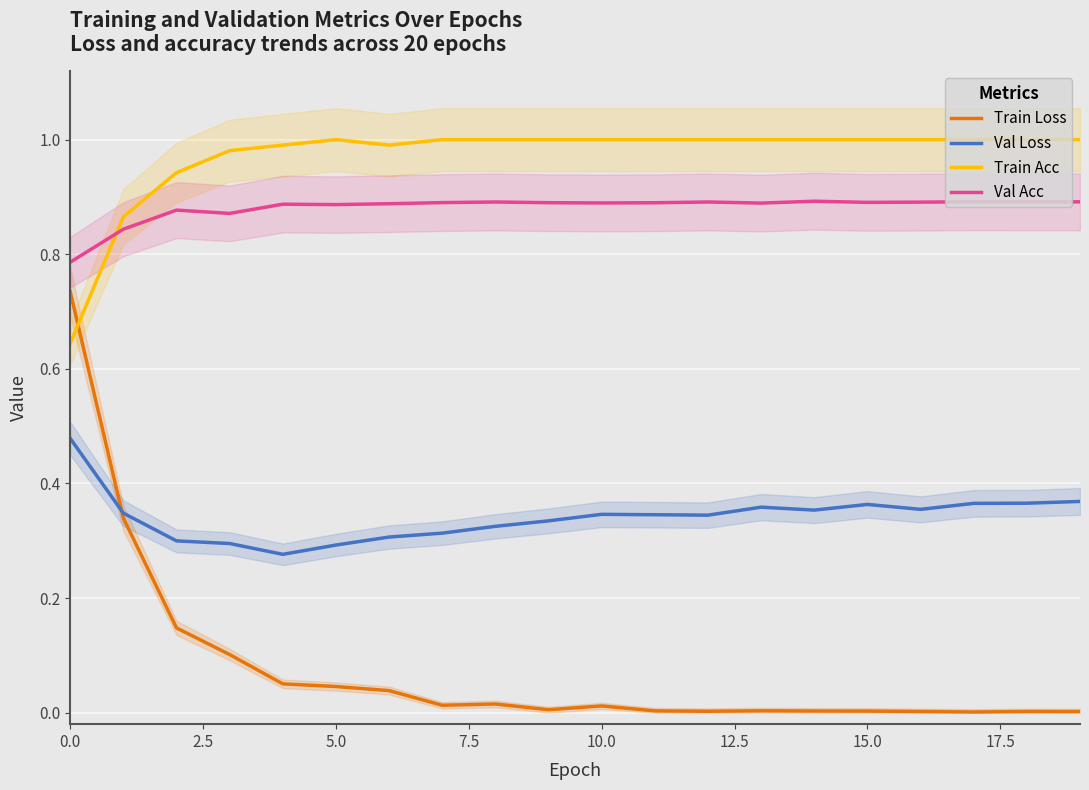

Rank the series by their maximum value, from highest to lowest.

Train Acc, Val Acc, Train Loss, Val Loss